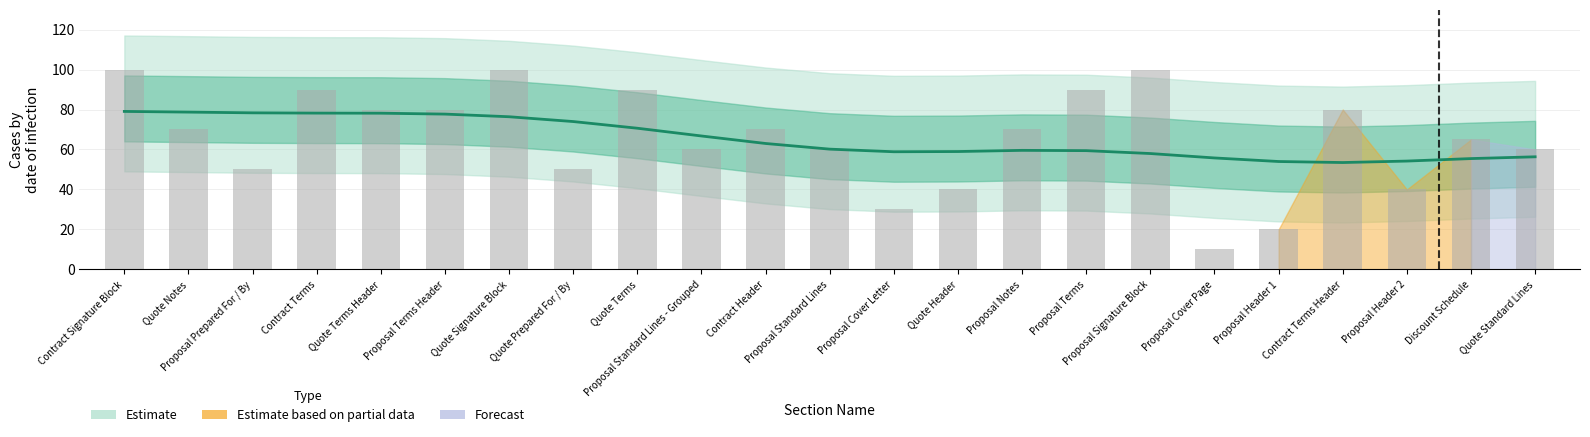

Which category has the highest value in the SBQQ__TopMargin__c series?

Contract Signature Block